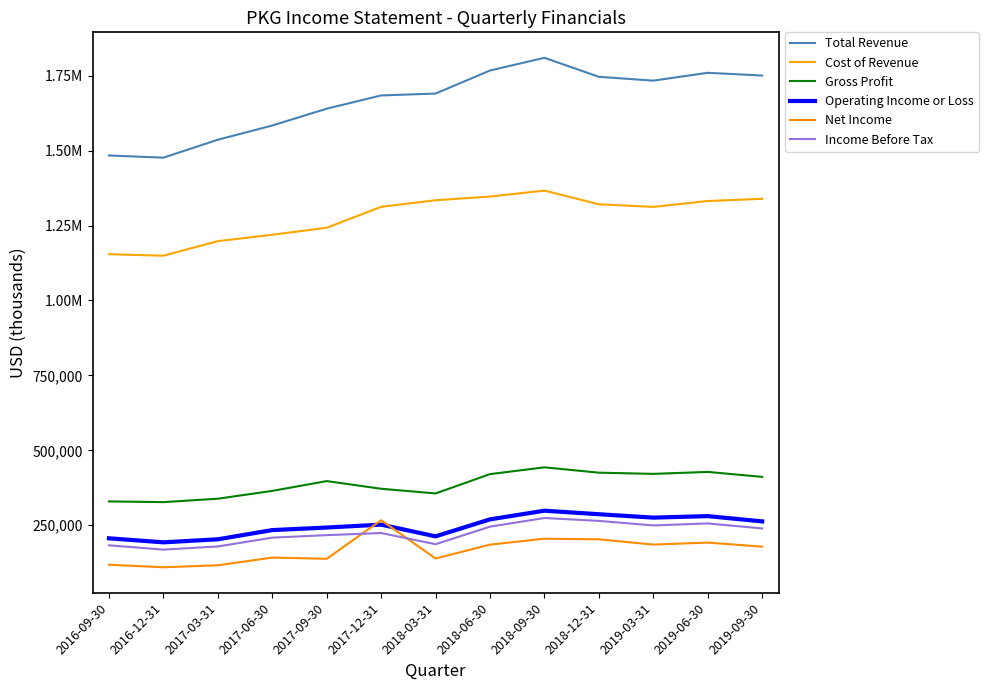

Does the chart have visible grid lines?

No